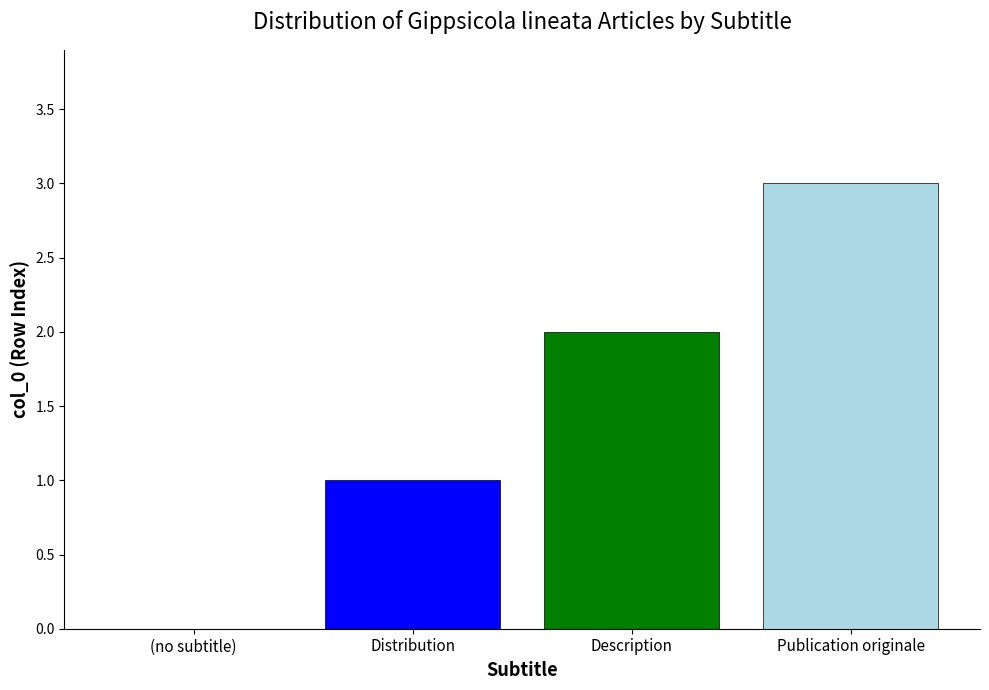

Is it true that the value at (no subtitle) is 1?

False